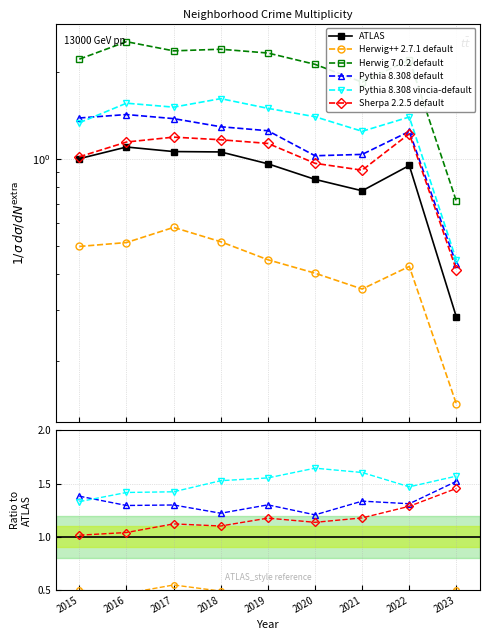

What is the smallest value displayed?

0.1